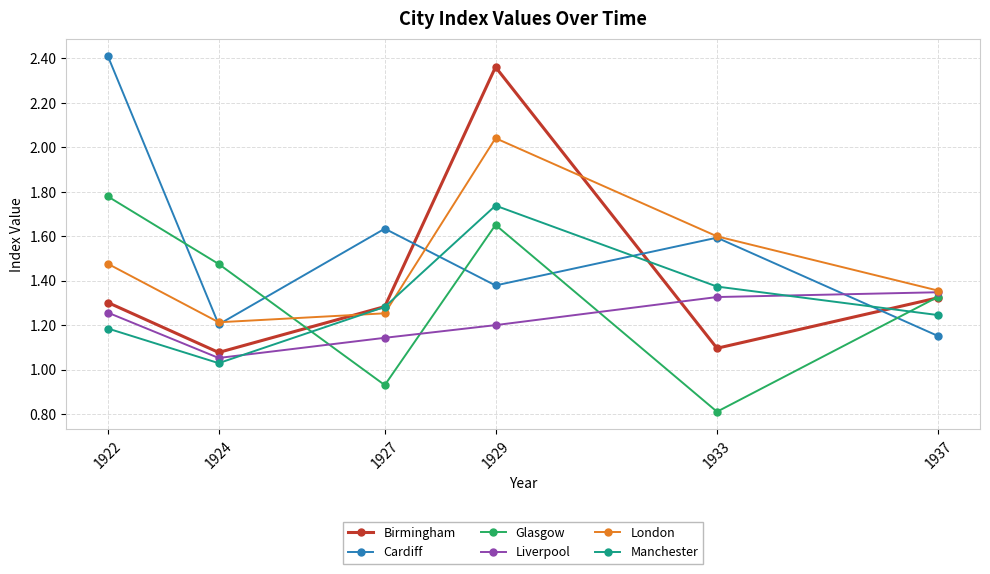

At which category does the chart reach its peak across all series?

1922